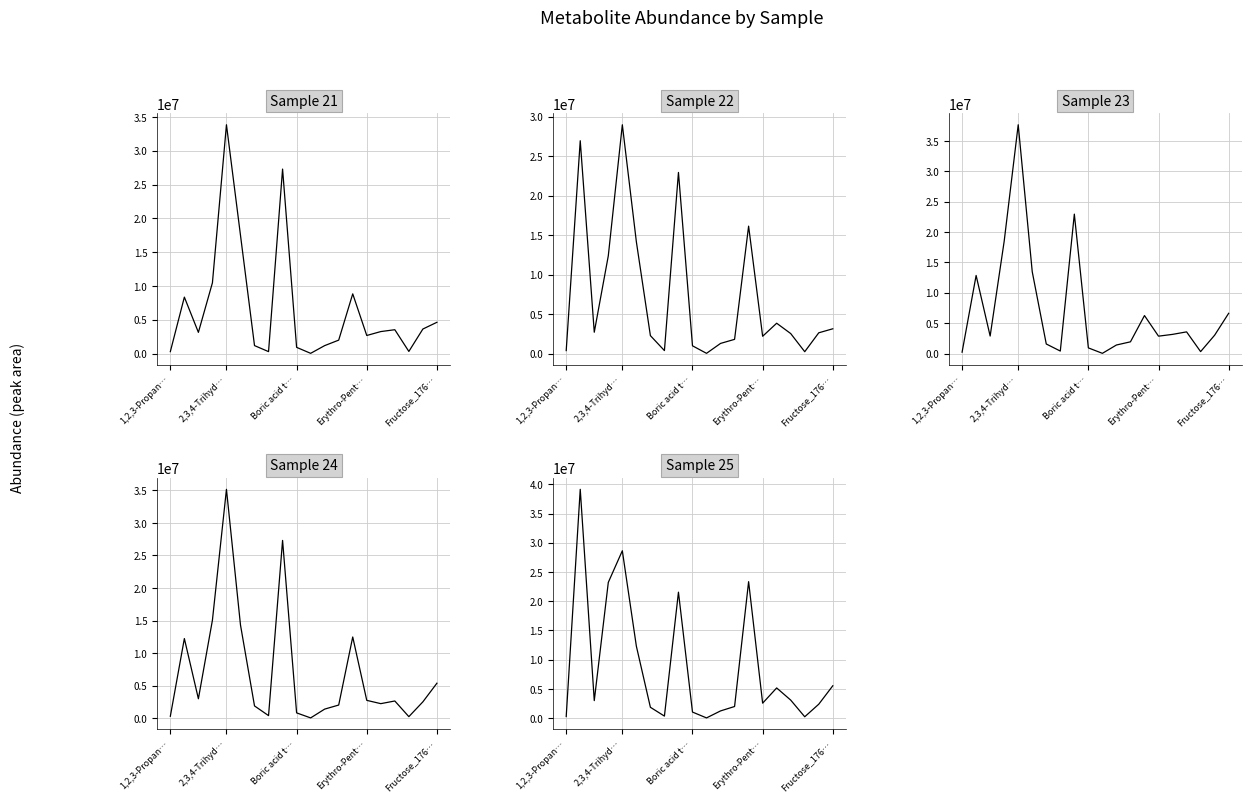

Which has a higher value, Bis(trimethylsilyl)monostearin or Fructose_1763_5TMS:3?

Bis(trimethylsilyl)monostearin